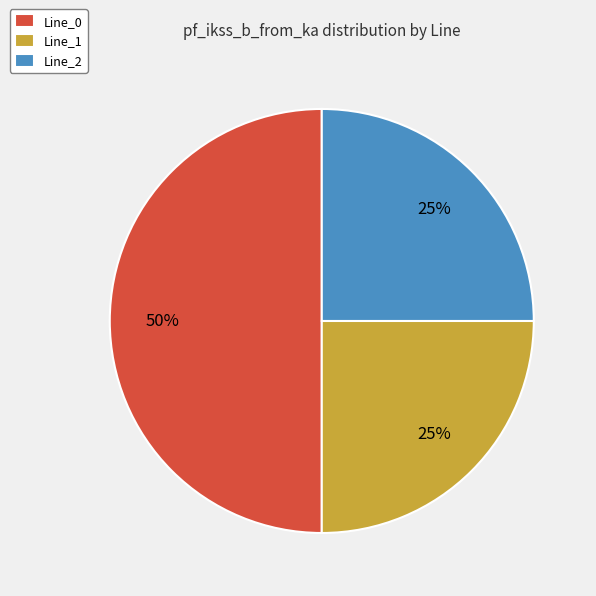

Does Line_1 represent more than half of the total?

No